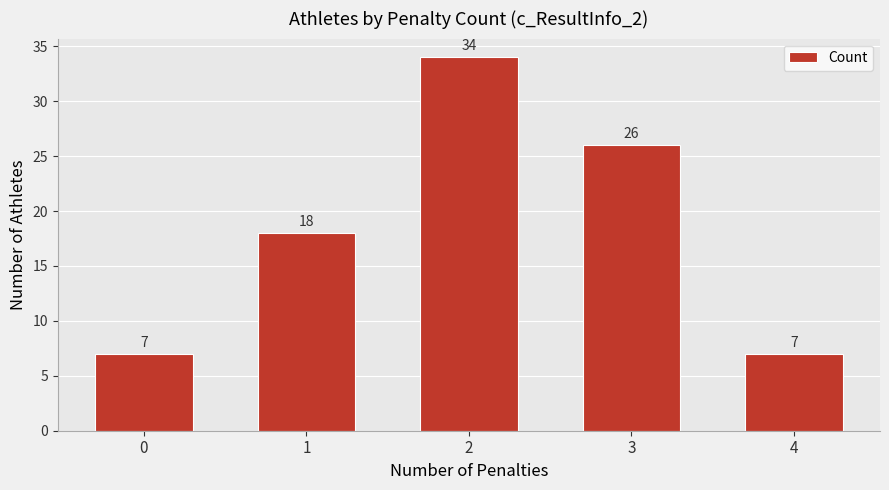

What is the difference between the maximum and second lowest values?

27